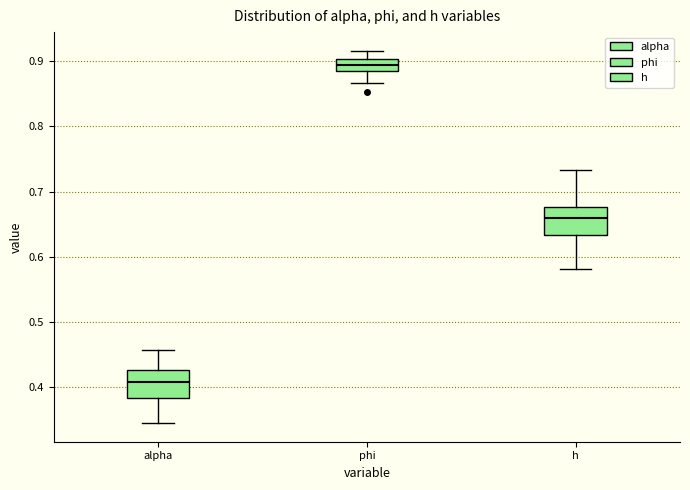

Which box has the highest median line?

phi